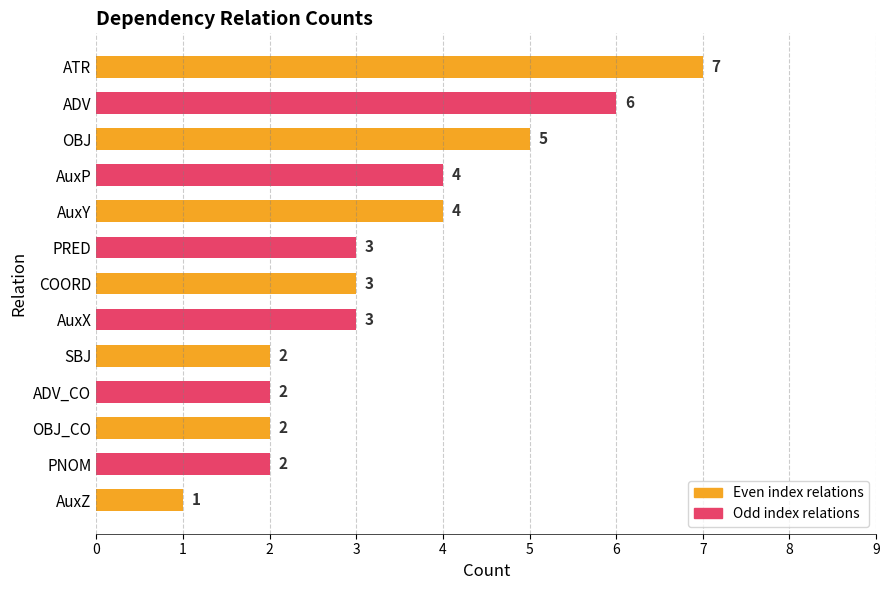

What is the sum of all values?

44